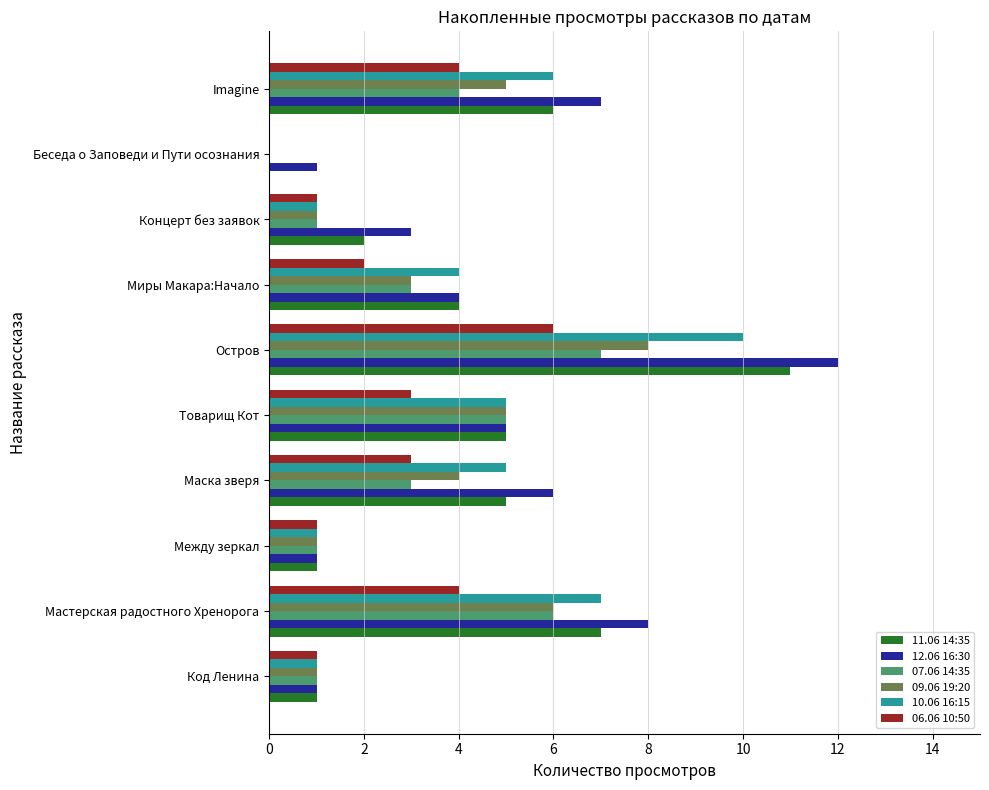

What is the total value across all series at Товарищ Кот?

28